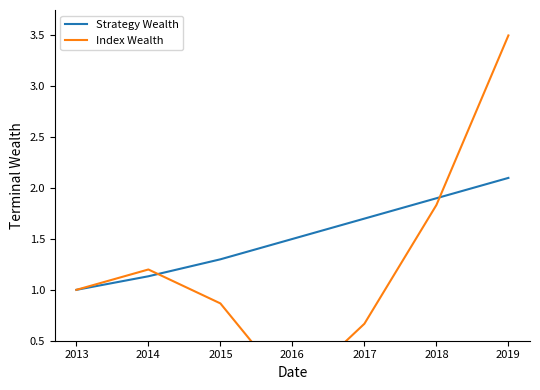

What are all the series names shown in the legend?

Strategy Wealth, Index Wealth